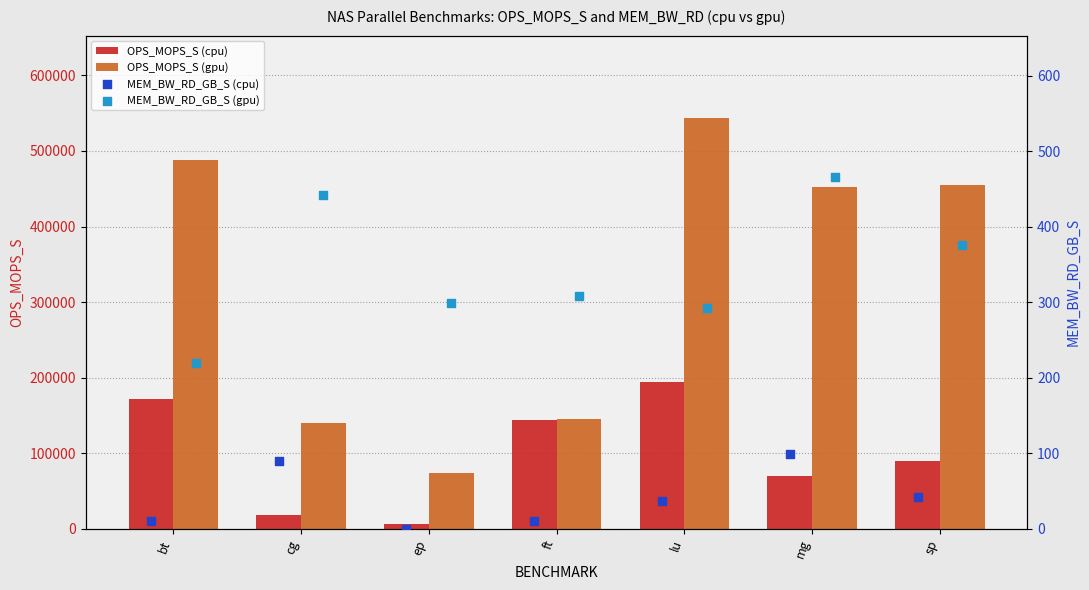

Is it true that OPS_MOPS_S (gpu) equals 238747.9 at ft?

False